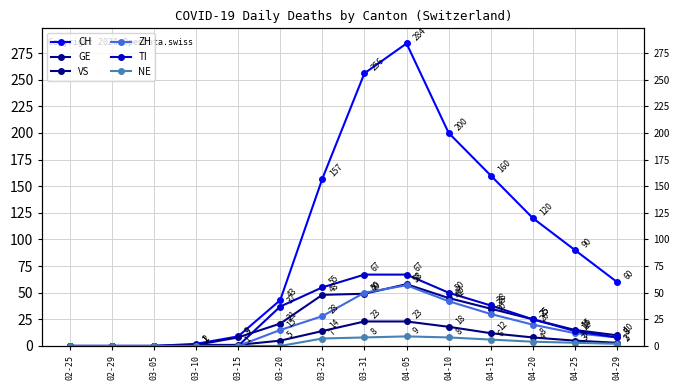

Count the number of data series in this chart.

6